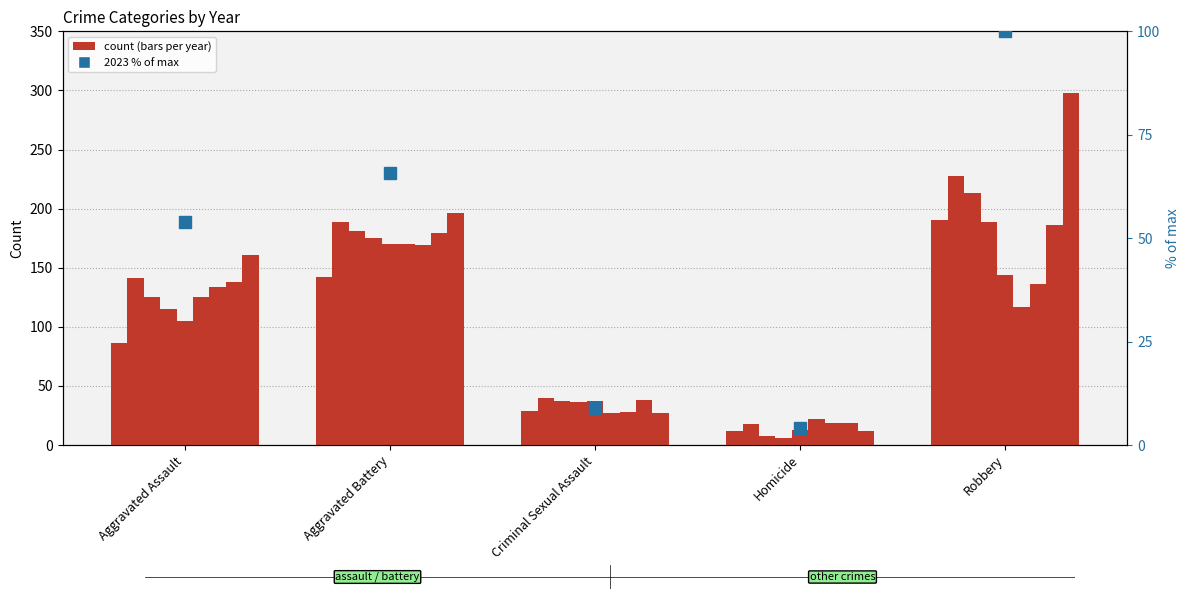

What is the approximate value at Robbery?

100.0